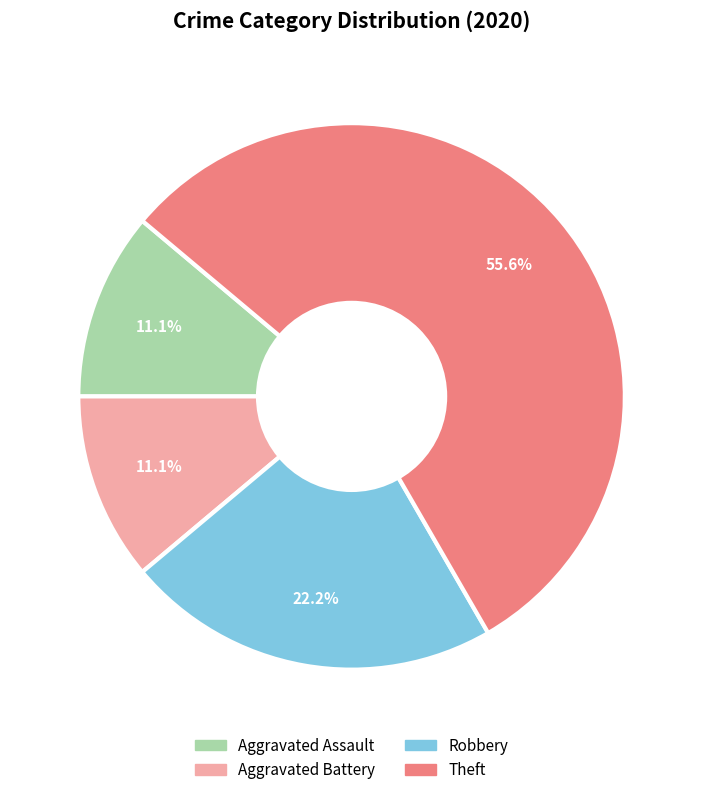

How many segments does this pie chart have?

4